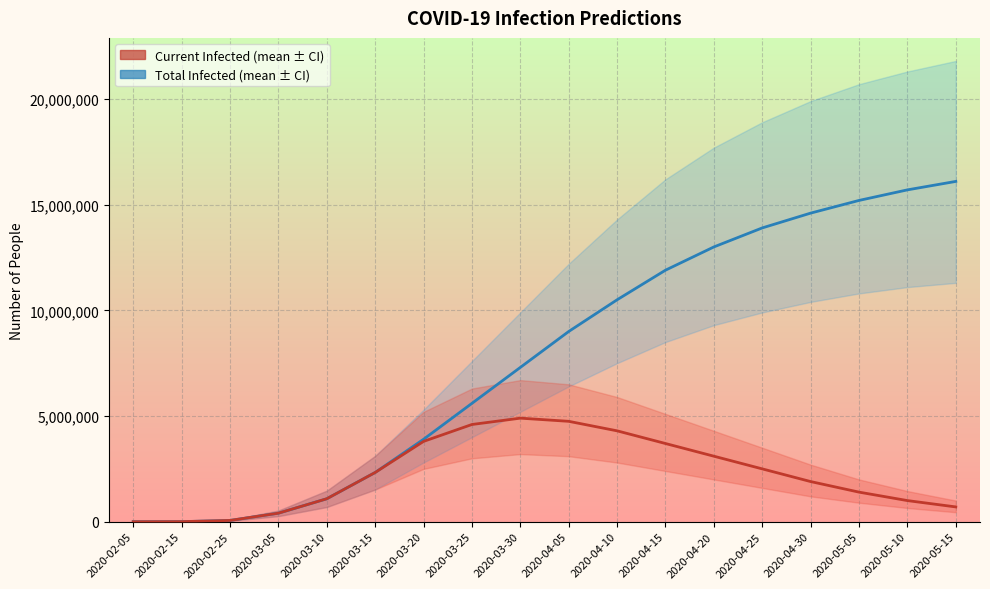

Does the chart display data point markers on the line(s)?

No